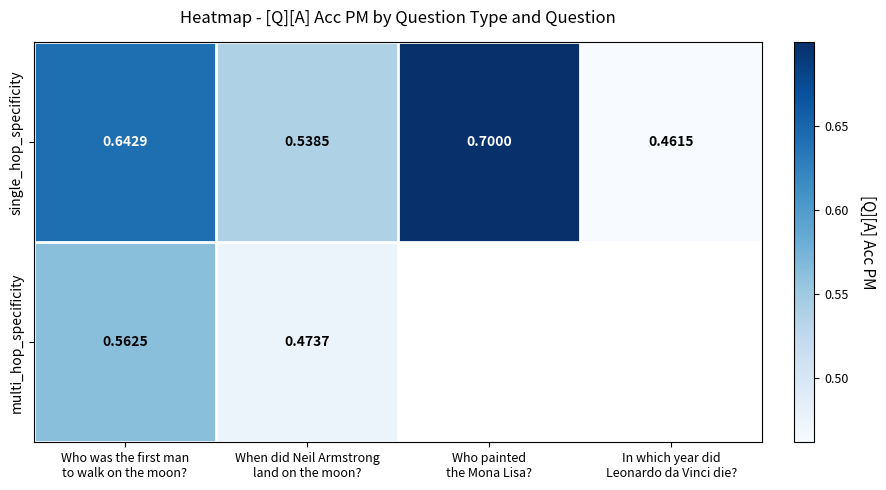

List the series in order of their peak value, highest first.

single_hop_specificity, multi_hop_specificity